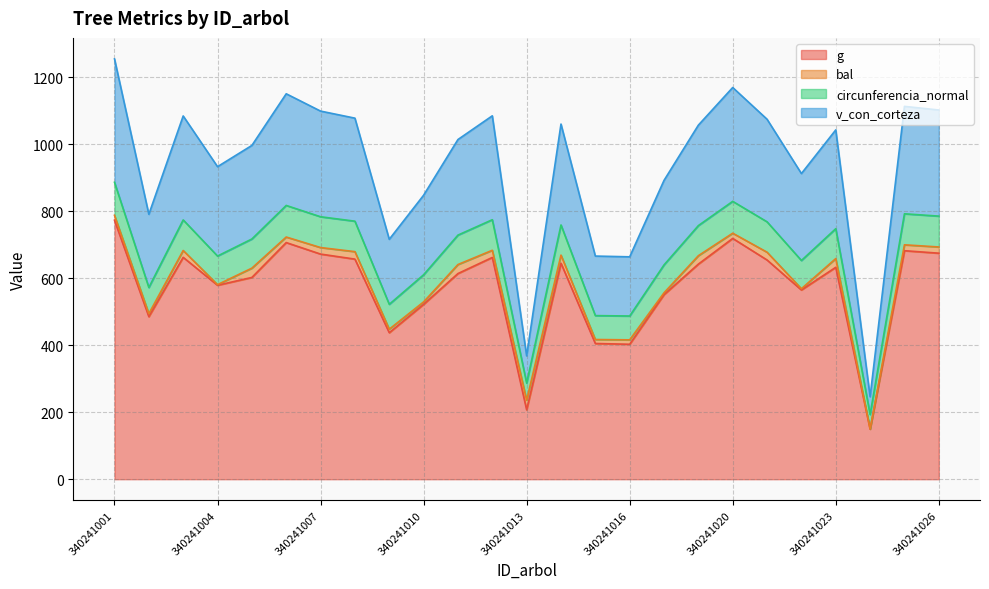

What is the minimum value shown in the chart?

149.6